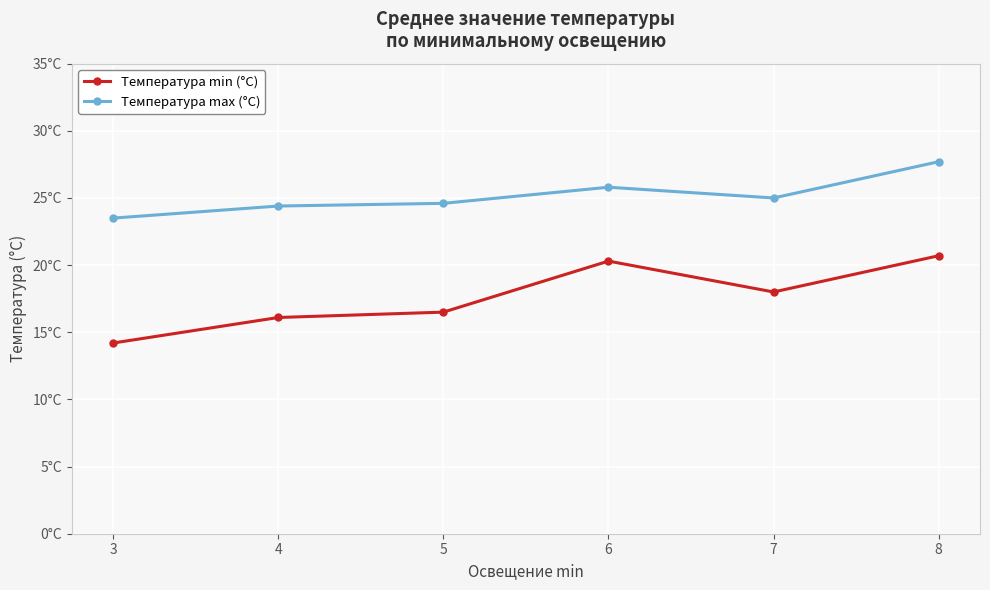

What is the sum of the Температура min (°C) values at 6 and 4?

36.4